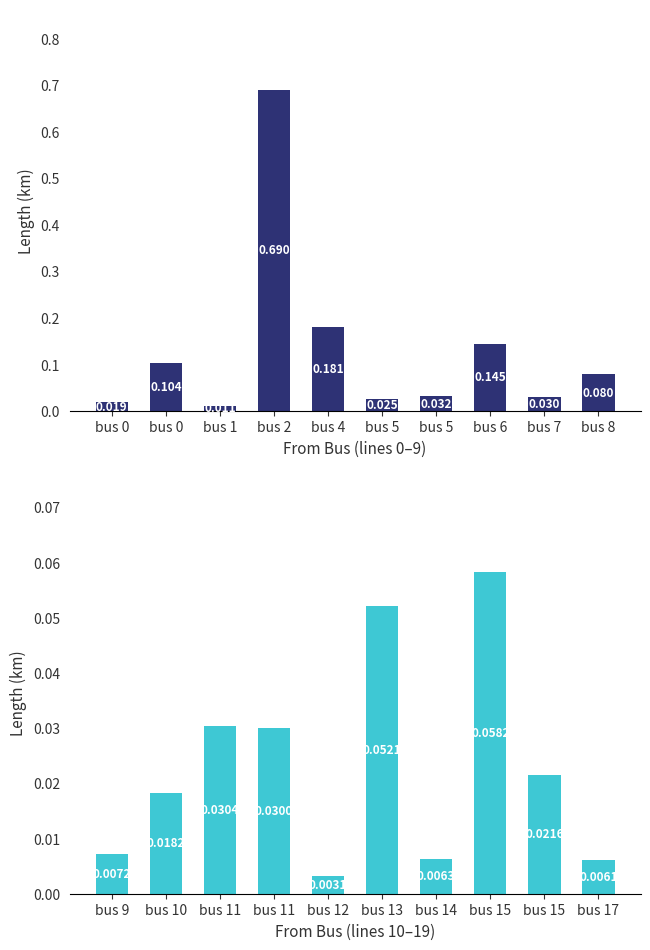

At which category is the sum across all series the highest?

bus 2